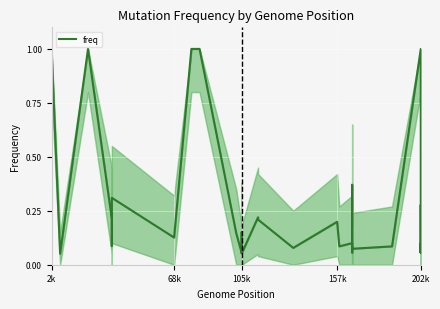

What is the average value?

0.3